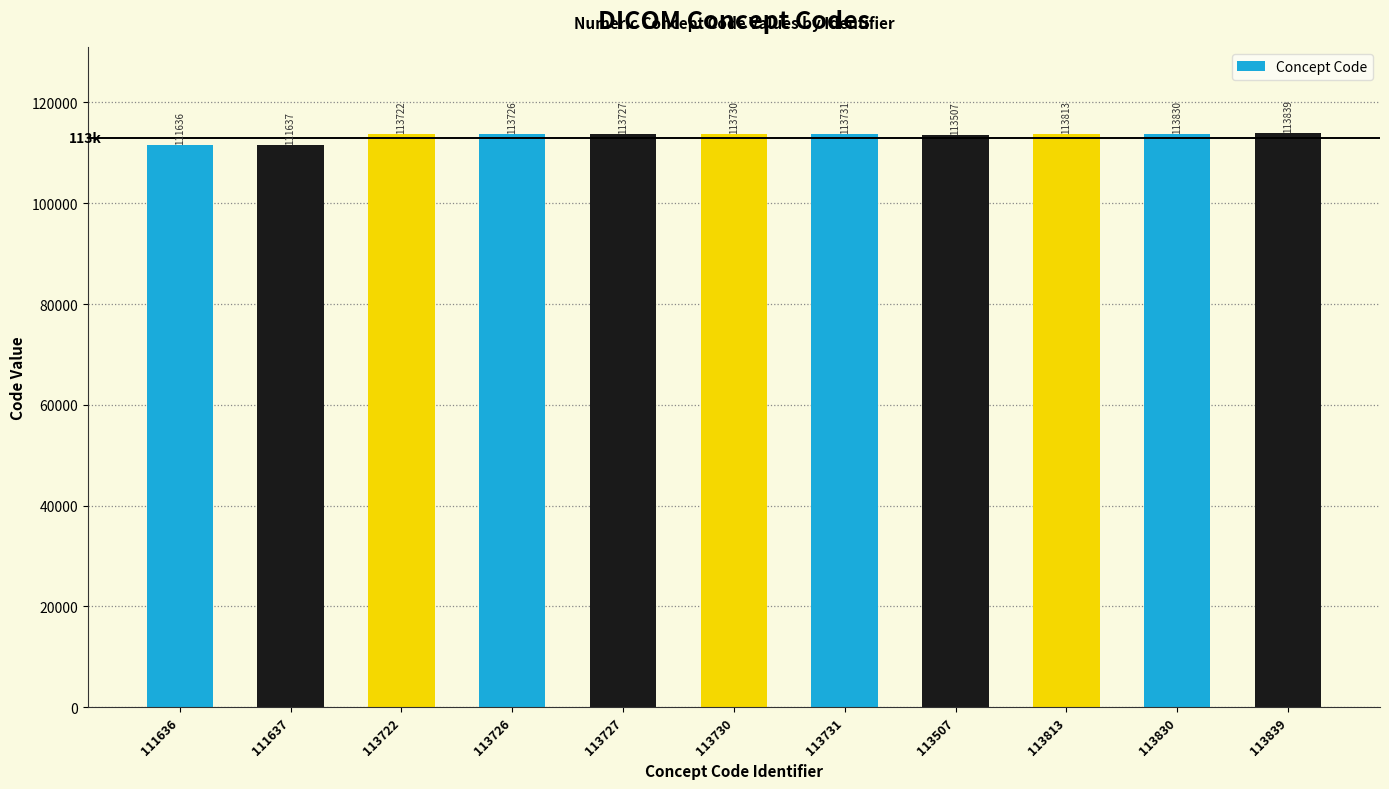

Reading right to left, what are all the values shown in this chart?

113839	113830	113813	113507	113731	113730	113727	113726	113722	111637	111636